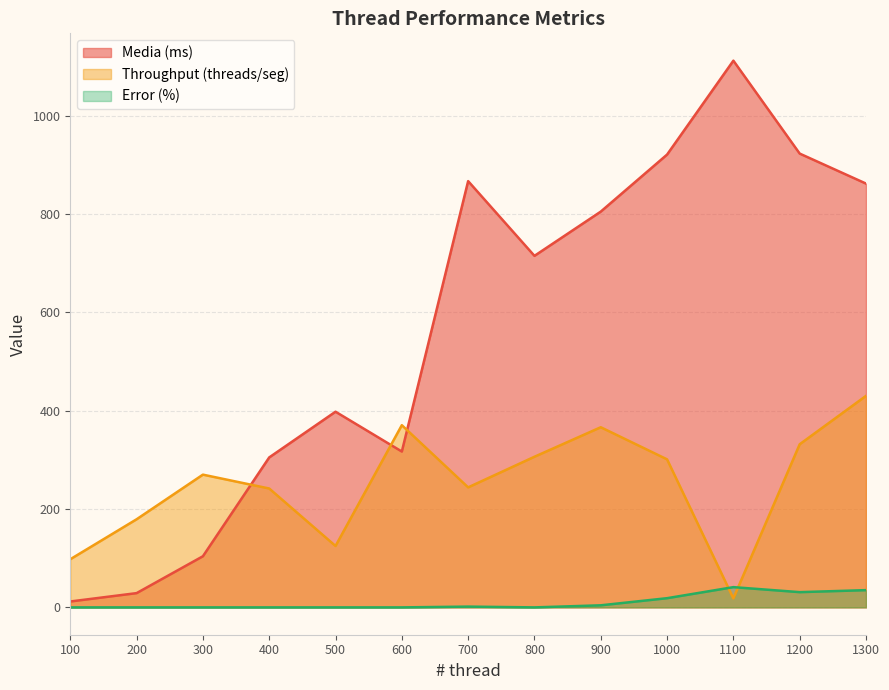

Between which two adjacent categories do Media (ms) and Throughput (threads/seg) first intersect?

300 and 400